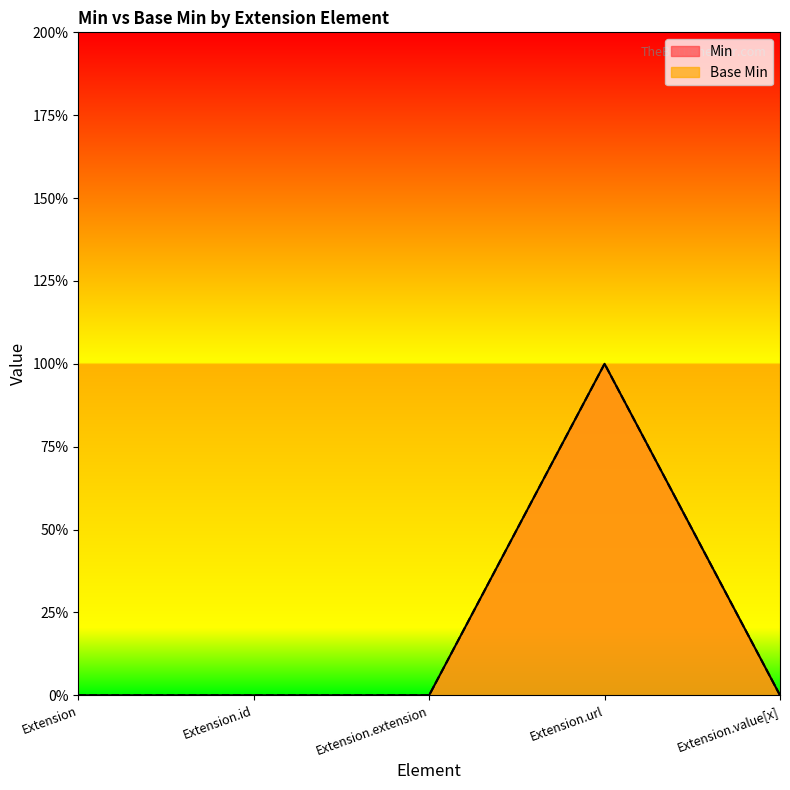

Where is Base Min nearest to the value 0?

Extension